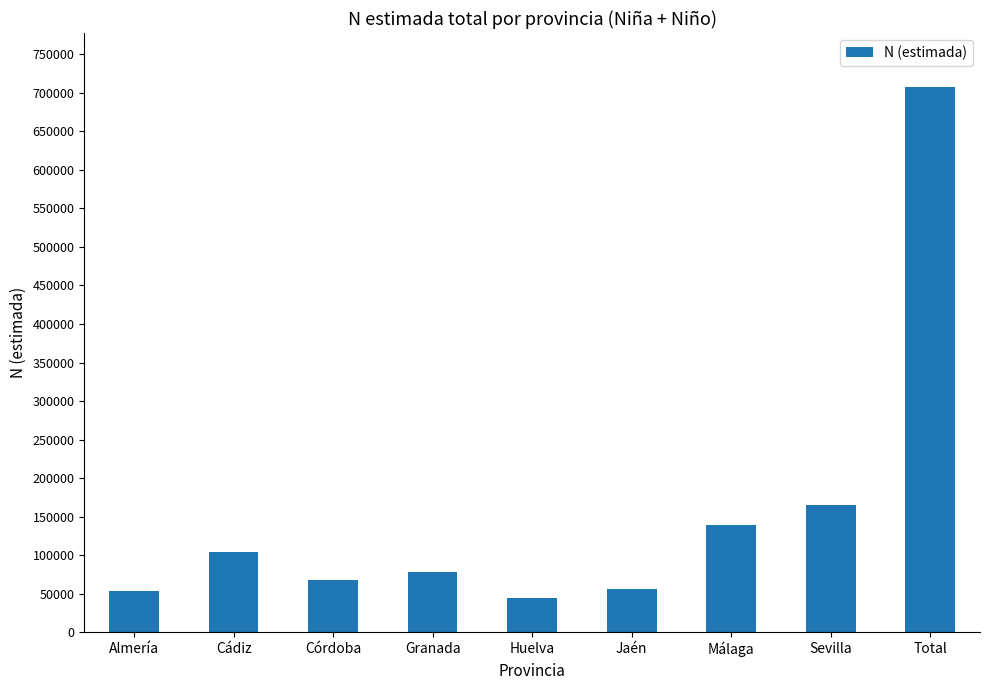

What is the difference between the maximum and minimum values?

663027